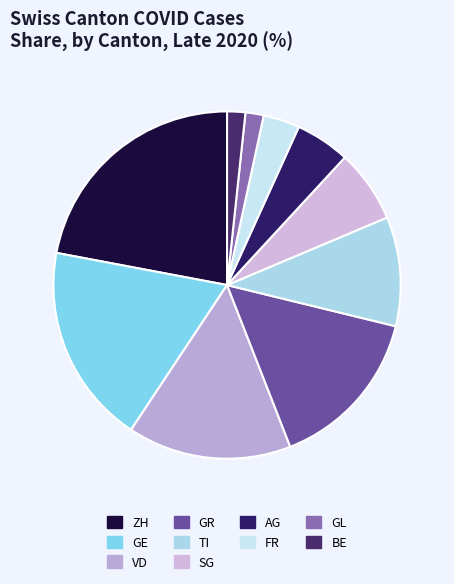

Between BE and GL, which is larger?

BE